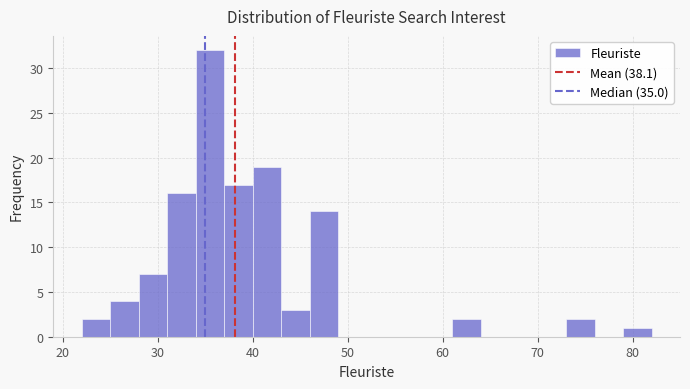

Around what value on the x-axis is the tallest bar? Give the approximate position of its centre, as read against the axis.

36